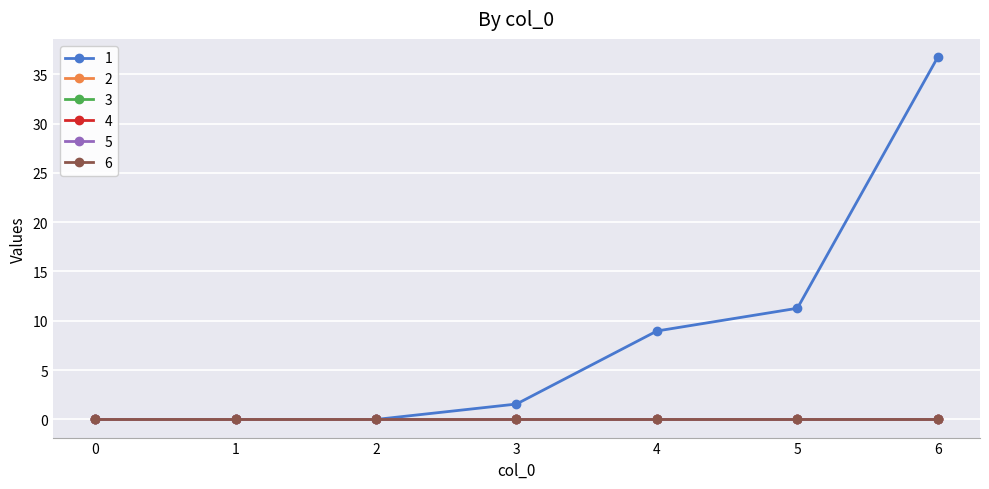

Does the chart have visible grid lines?

Yes